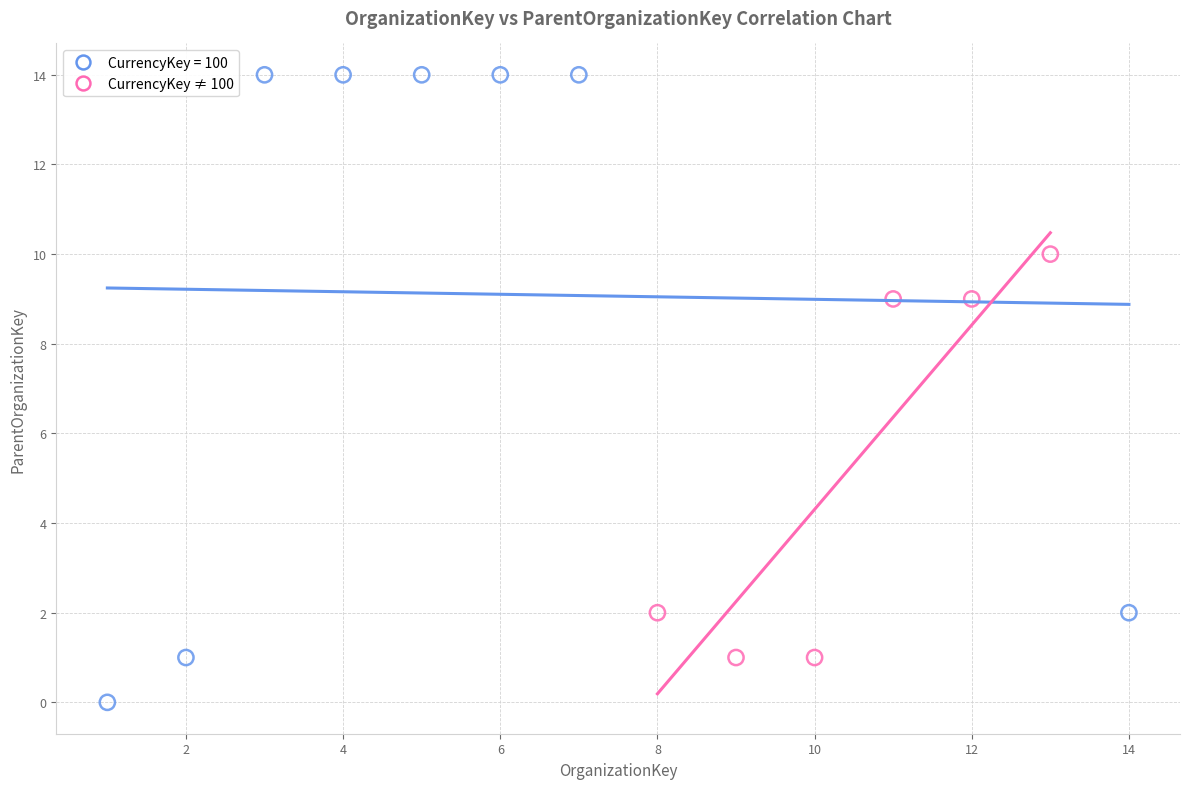

Which series has the largest Y range (max minus min)?

CurrencyKey = 100